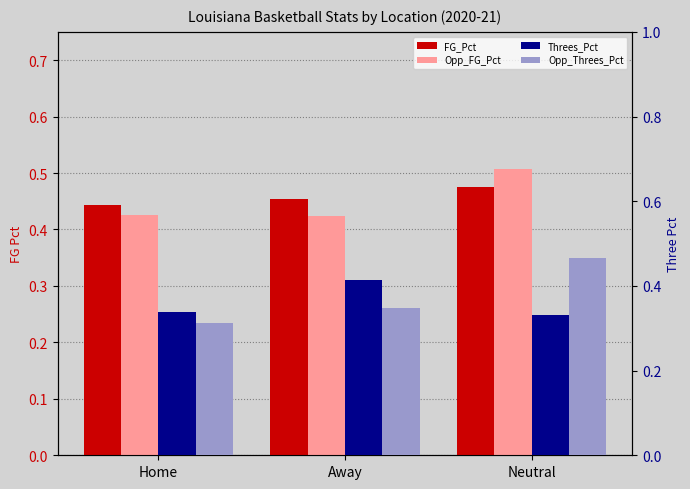

The Threes_Pct series shows 0.4 at Away. True or false?

True